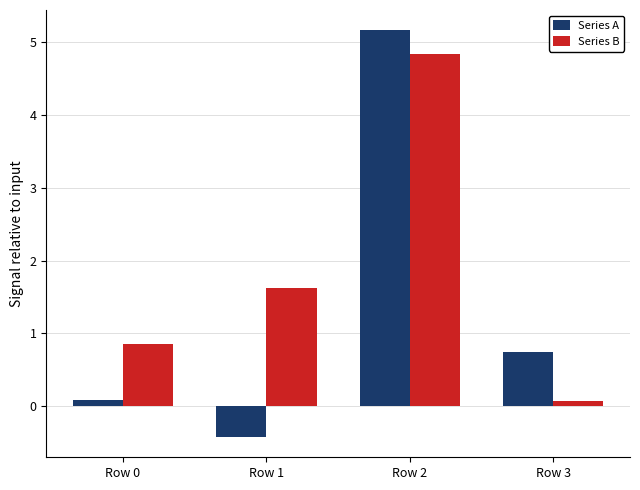

Where is Series A nearest to the value 2?

Row 3